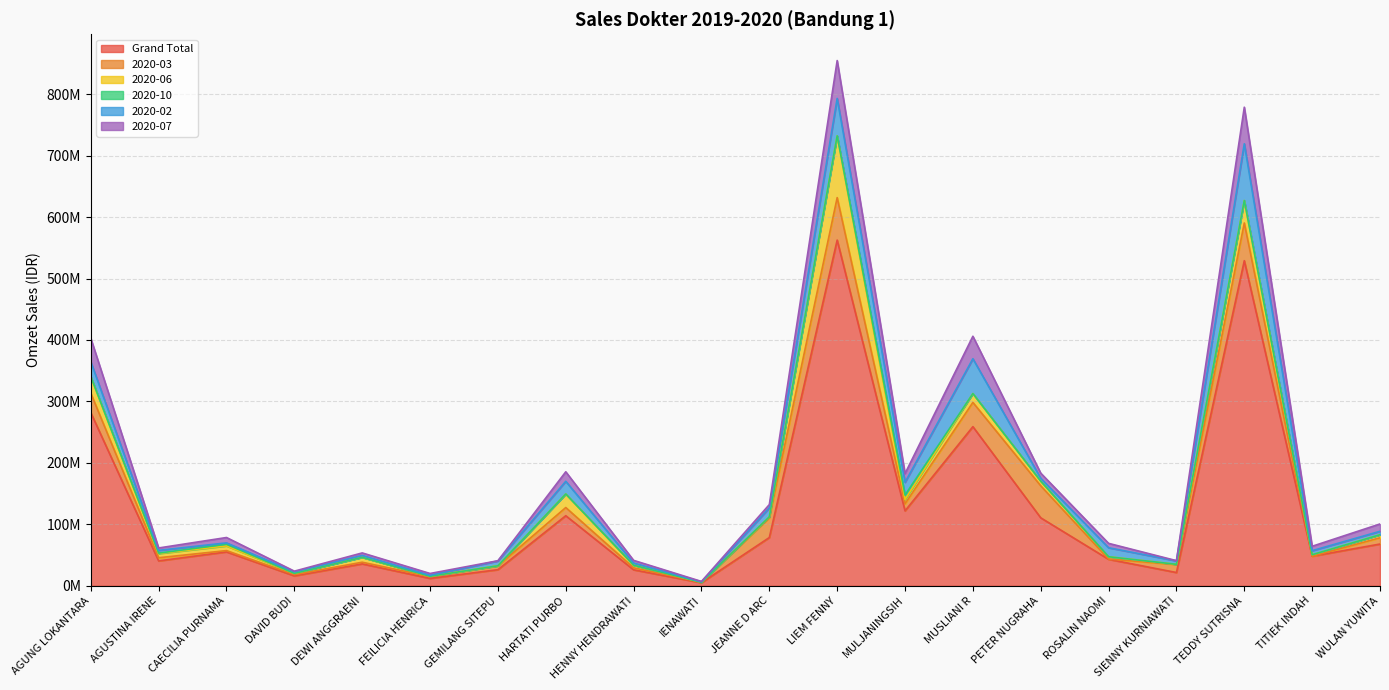

Reading left to right, list all the values displayed in this chart.

Grand Total: AGUNG LOKANTARA=281706175	AGUSTINA IRENE=40477525	CAECILIA PURNAMA=55143050	DAVID BUDI=16152100	DEWI ANGGRAENI=35646175	FEILICIA HENRICA=11992900	GEMILANG SITEPU=26207725	HARTATI PURBO=114004200	HENNY HENDRAWATI=25993025	IENAWATI=4908150	JEANNE D ARC=78523475	LIEM FENNY=562548900	MULJANINGSIH=121940350	MUSLIANI R=258926150	PETER NUGRAHA=110598925	ROSALIN NAOMI=43050600	SIENNY KURNIAWATI=21570800	TEDDY SUTRISNA=529023875	TITIEK INDAH=48067650	WULAN YUWITA=67930650
2020-03: AGUNG LOKANTARA=31741350	AGUSTINA IRENE=5146100	CAECILIA PURNAMA=2106000	DAVID BUDI=2006300	DEWI ANGGRAENI=2706100	FEILICIA HENRICA=2841750	GEMILANG SITEPU=6105200	HARTATI PURBO=13310000	HENNY HENDRAWATI=3228250	IENAWATI=703400	JEANNE D ARC=32060500	LIEM FENNY=69091725	MULJANINGSIH=11578900	MUSLIANI R=39461175	PETER NUGRAHA=52066100	ROSALIN NAOMI=495000	SIENNY KURNIAWATI=12981000	TEDDY SUTRISNA=61386950	TITIEK INDAH=0	WULAN YUWITA=10166750
2020-06: AGUNG LOKANTARA=26960950	AGUSTINA IRENE=6811350	CAECILIA PURNAMA=7660100	DAVID BUDI=2053900	DEWI ANGGRAENI=7926600	FEILICIA HENRICA=632500	GEMILANG SITEPU=166450	HARTATI PURBO=22078300	HENNY HENDRAWATI=4258900	IENAWATI=0	JEANNE D ARC=1598500	LIEM FENNY=100560725	MULJANINGSIH=7044800	MUSLIANI R=14418600	PETER NUGRAHA=7630550	ROSALIN NAOMI=3707750	SIENNY KURNIAWATI=349000	TEDDY SUTRISNA=36492400	TITIEK INDAH=2459900	WULAN YUWITA=4982225
2020-10: AGUNG LOKANTARA=0	AGUSTINA IRENE=725300	CAECILIA PURNAMA=2685700	DAVID BUDI=0	DEWI ANGGRAENI=0	FEILICIA HENRICA=0	GEMILANG SITEPU=0	HARTATI PURBO=0	HENNY HENDRAWATI=0	IENAWATI=0	JEANNE D ARC=0	LIEM FENNY=0	MULJANINGSIH=7057175	MUSLIANI R=0	PETER NUGRAHA=0	ROSALIN NAOMI=0	SIENNY KURNIAWATI=0	TEDDY SUTRISNA=0	TITIEK INDAH=0	WULAN YUWITA=0
2020-02: AGUNG LOKANTARA=24199000	AGUSTINA IRENE=4459300	CAECILIA PURNAMA=2210200	DAVID BUDI=2506500	DEWI ANGGRAENI=3061275	FEILICIA HENRICA=1528400	GEMILANG SITEPU=7907300	HARTATI PURBO=20638825	HENNY HENDRAWATI=3476750	IENAWATI=833000	JEANNE D ARC=14449300	LIEM FENNY=60861775	MULJANINGSIH=20749650	MUSLIANI R=56651100	PETER NUGRAHA=4608825	ROSALIN NAOMI=14652500	SIENNY KURNIAWATI=5635000	TEDDY SUTRISNA=92397000	TITIEK INDAH=6578750	WULAN YUWITA=5582800
2020-07: AGUNG LOKANTARA=38239200	AGUSTINA IRENE=3906200	CAECILIA PURNAMA=8742800	DAVID BUDI=1074700	DEWI ANGGRAENI=4130225	FEILICIA HENRICA=3014100	GEMILANG SITEPU=351100	HARTATI PURBO=15485200	HENNY HENDRAWATI=4393125	IENAWATI=626000	JEANNE D ARC=5522100	LIEM FENNY=61646475	MULJANINGSIH=14225350	MUSLIANI R=36597550	PETER NUGRAHA=8402675	ROSALIN NAOMI=7140000	SIENNY KURNIAWATI=349000	TEDDY SUTRISNA=59502525	TITIEK INDAH=7182500	WULAN YUWITA=11927100